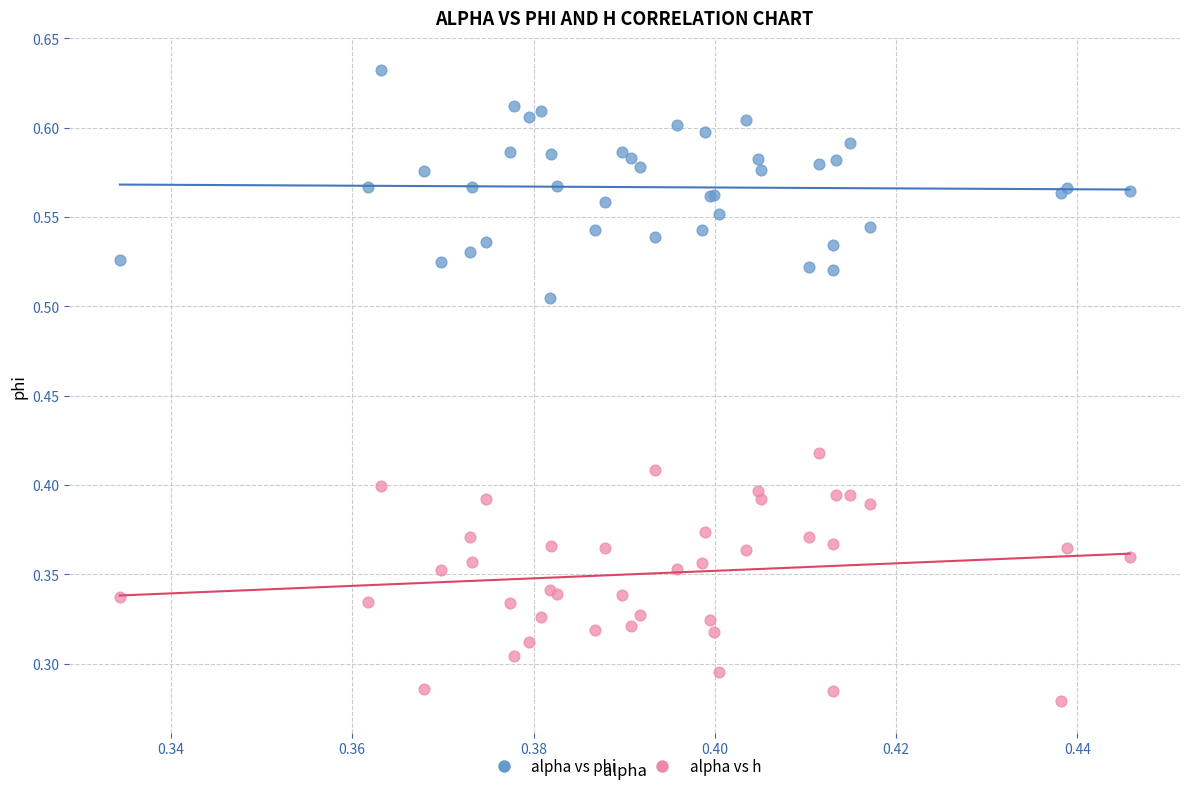

Which series reaches the maximum Y coordinate?

alpha vs phi